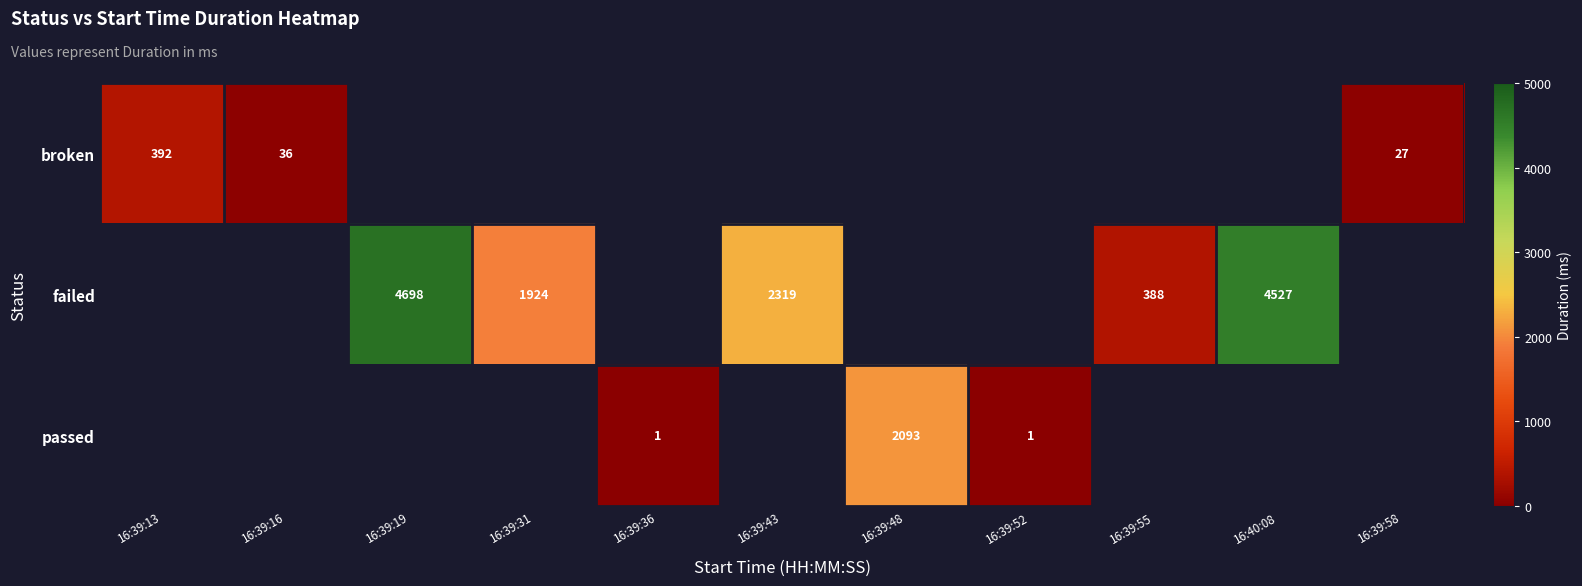

Which label corresponds to the largest value in the chart?

16:39:19